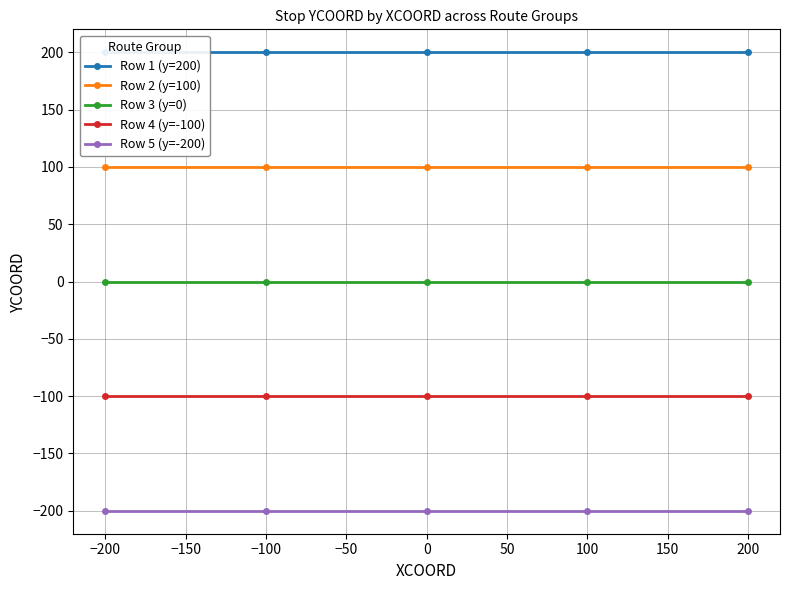

True or false: Row 4 (y=-100) has more than 2 interior local peaks.

False